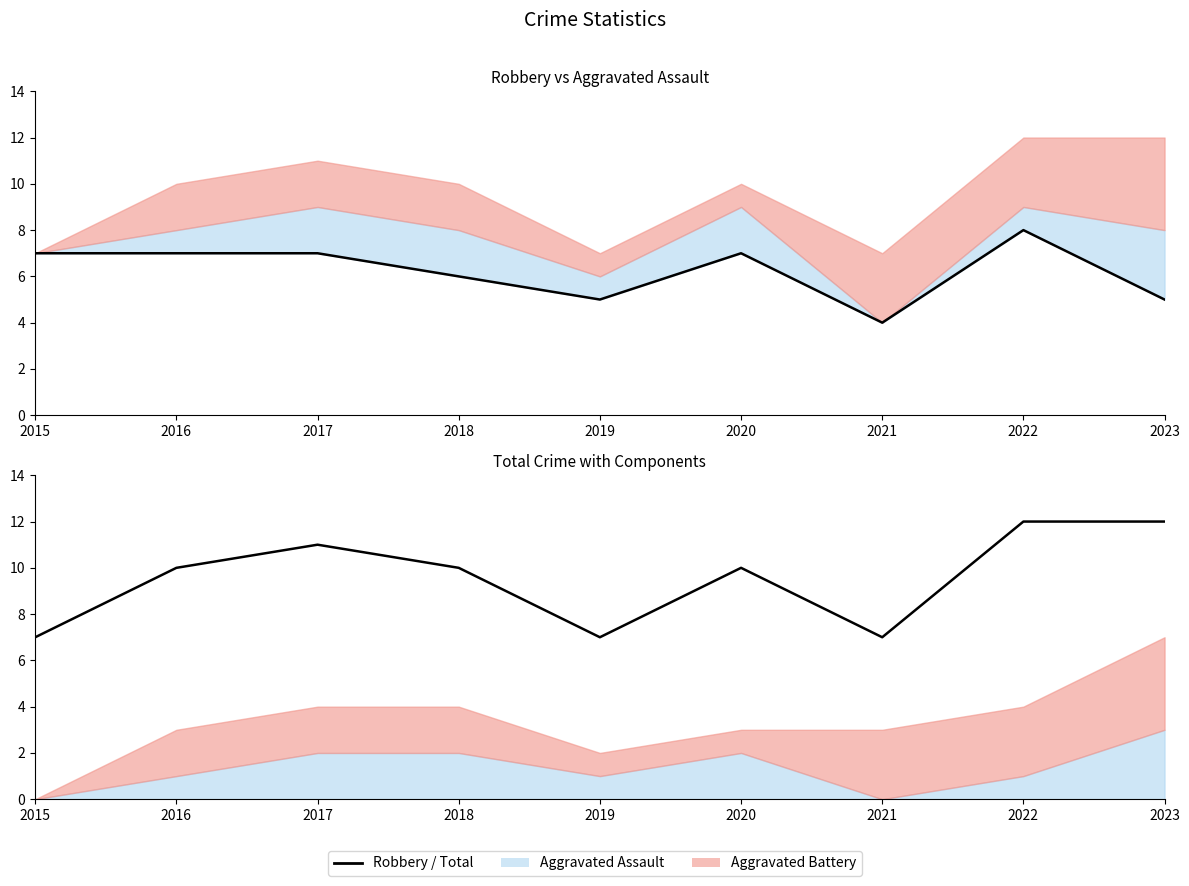

At 2019, list the series in order from largest to smallest.

Total, Robbery